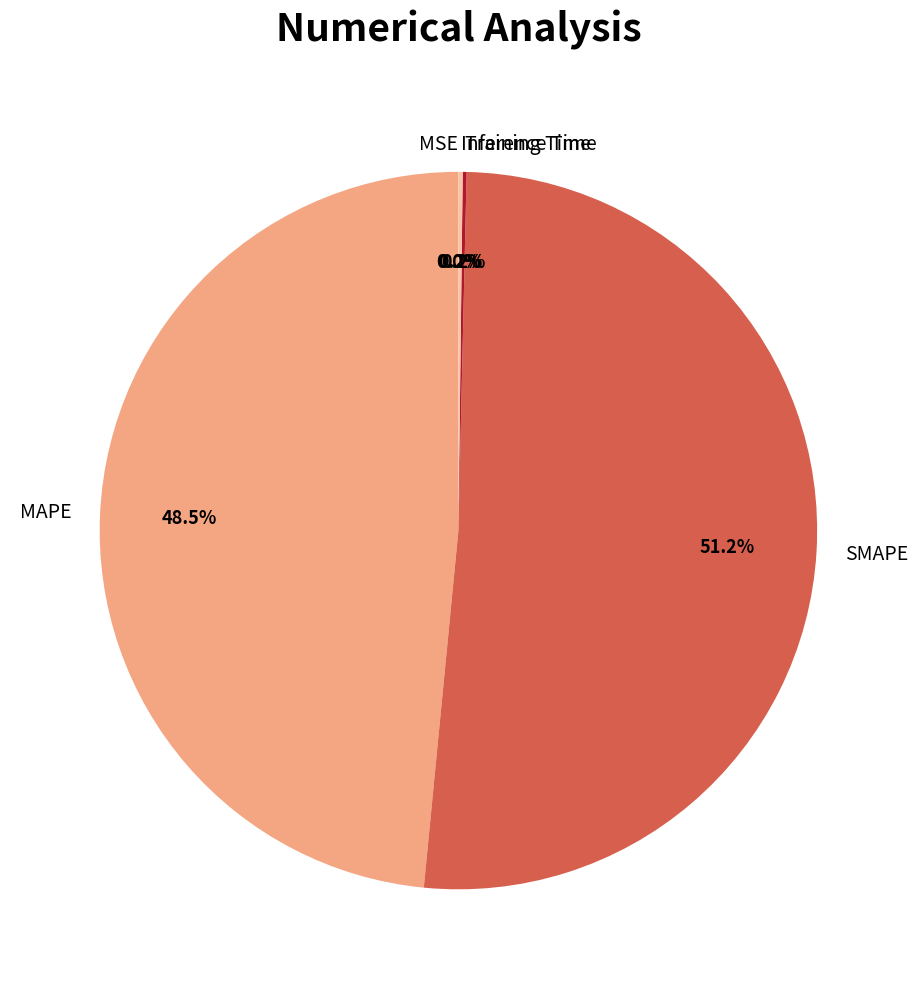

How much of the chart is everything except MAPE?

51.5%